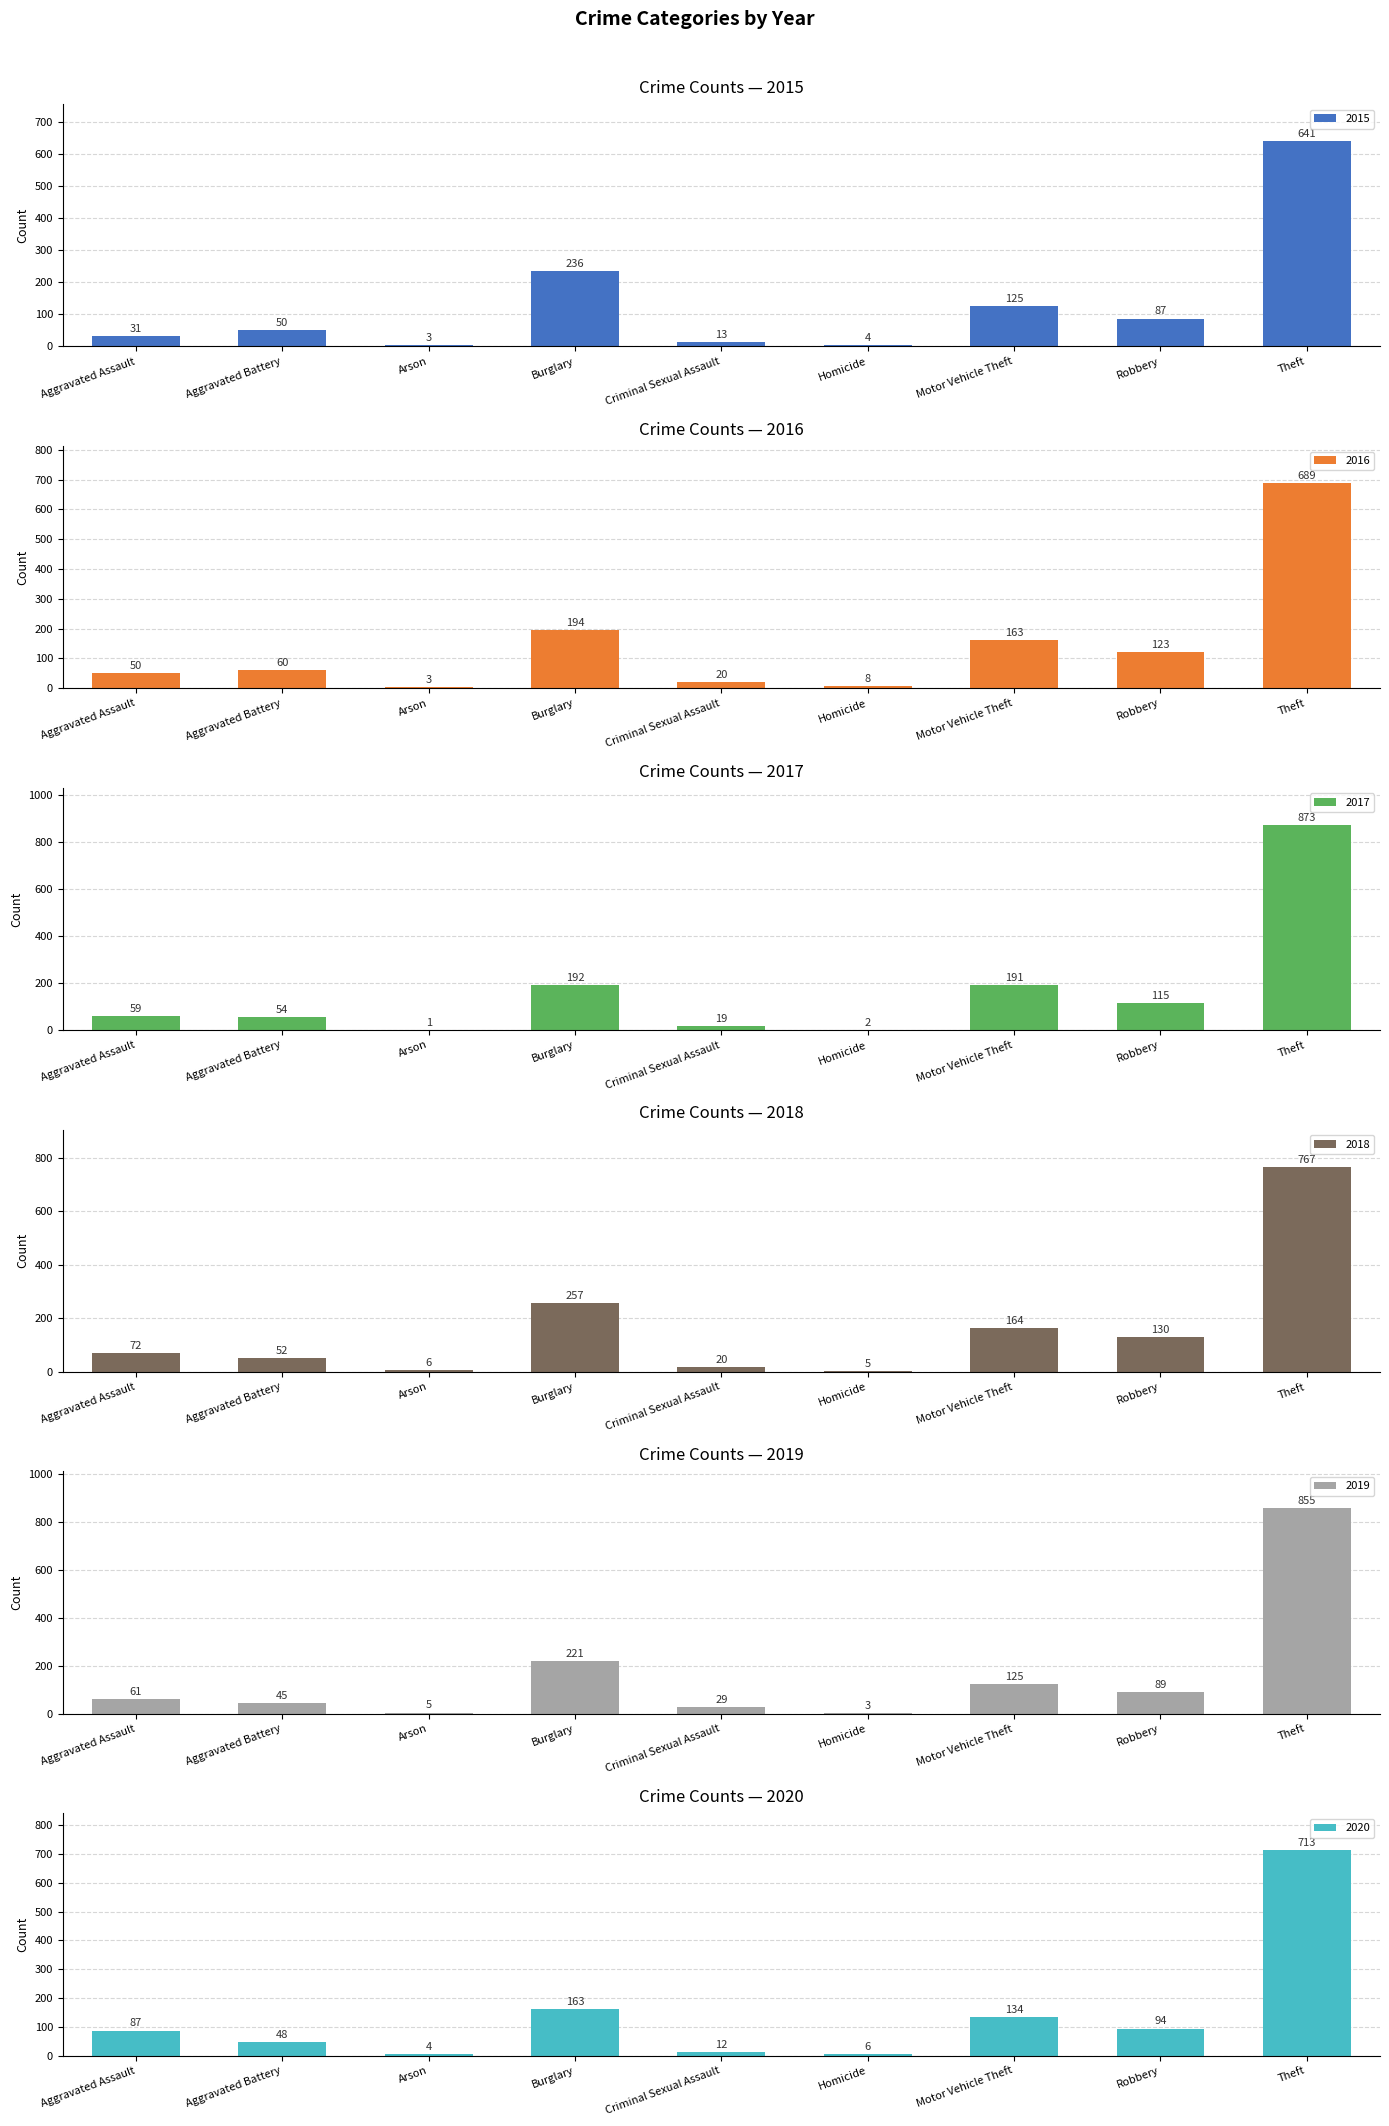

True or false: 2019 has a value of 44 at Robbery.

False